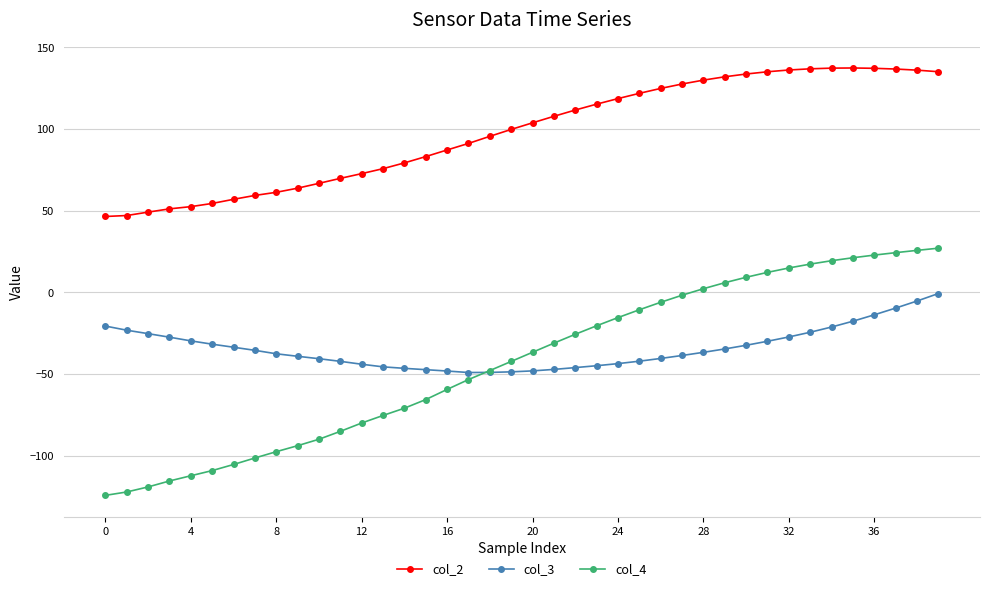

Which series has the largest total across all categories?

col_2